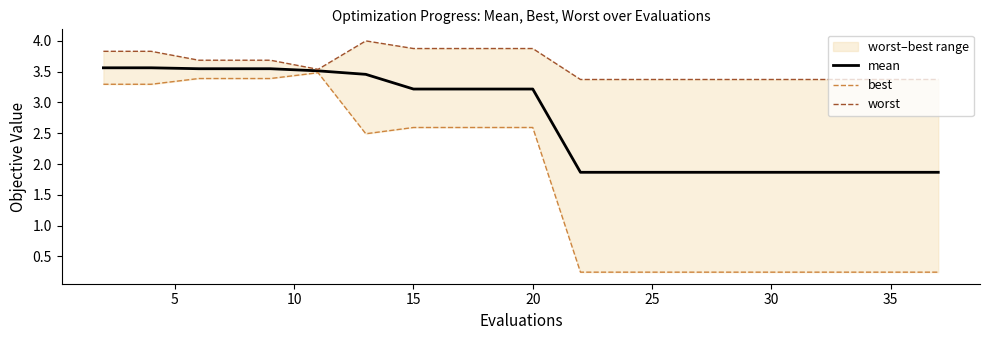

What is the difference between the maximum and second lowest values in the mean series?

1.7